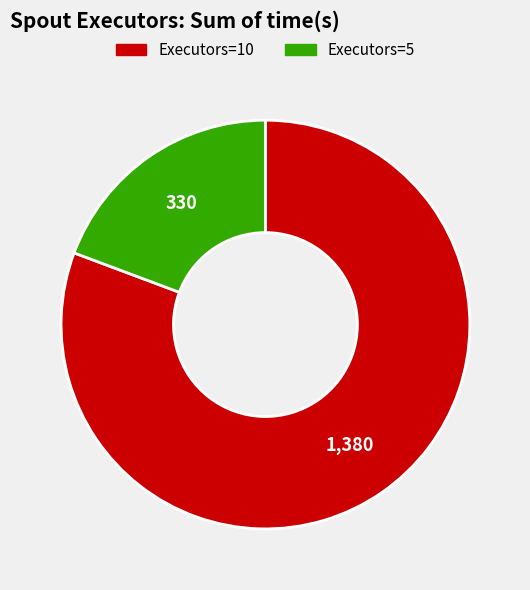

Is there any slice that represents more than half of the pie?

Yes